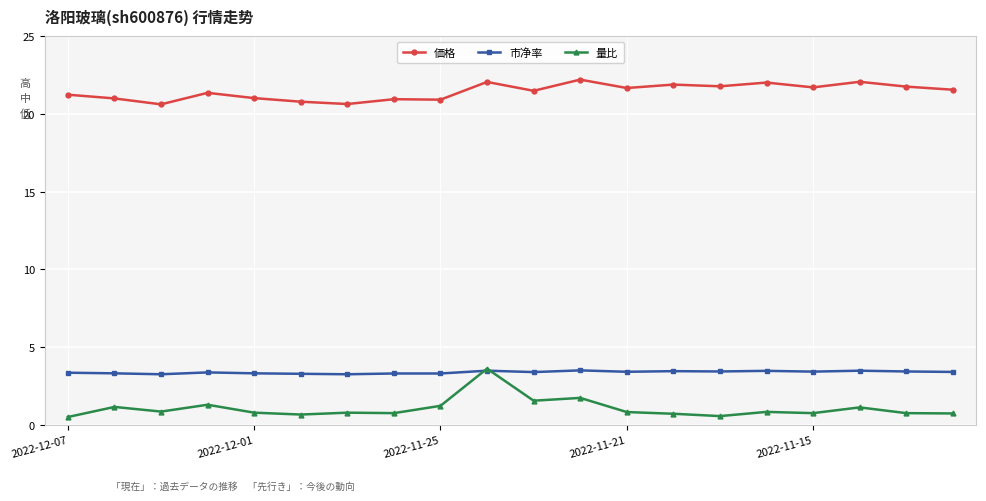

True or false: 価格 and 市净率 intersect in this chart.

False